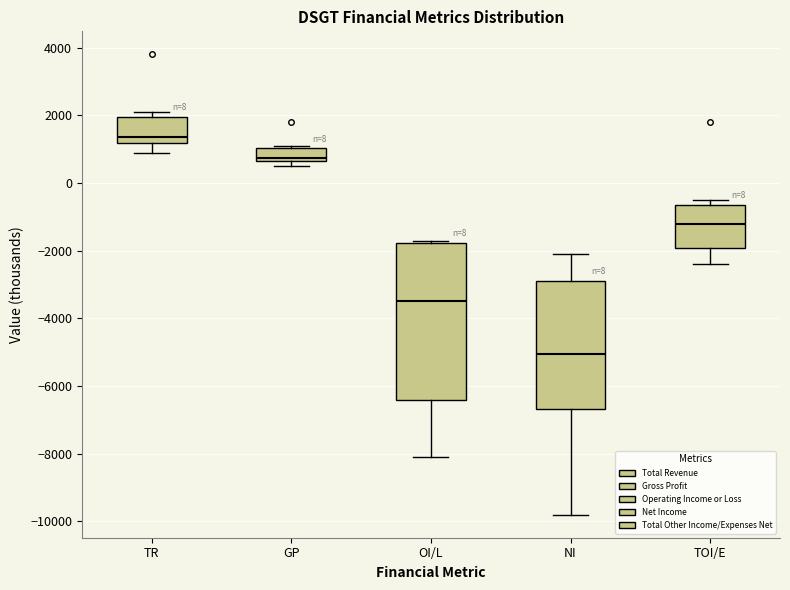

Where does the median line of the box for TOI/E sit on the y-axis? The values are not printed on the chart, so give them approximately, as read against the axis.

-1200